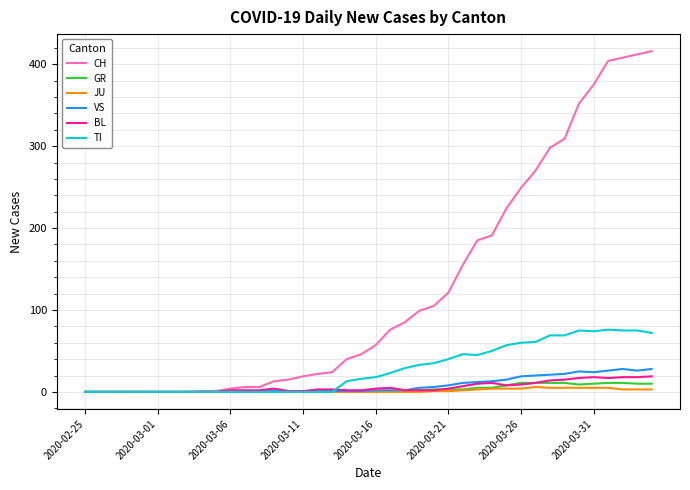

Which series has the widest spread of values?

CH